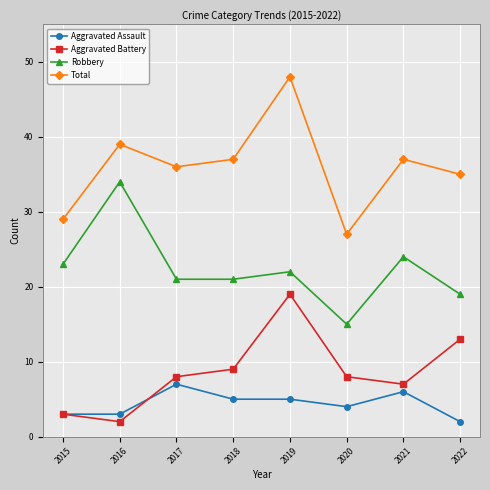

What is the value of the Total point at the 1st from the left?

29